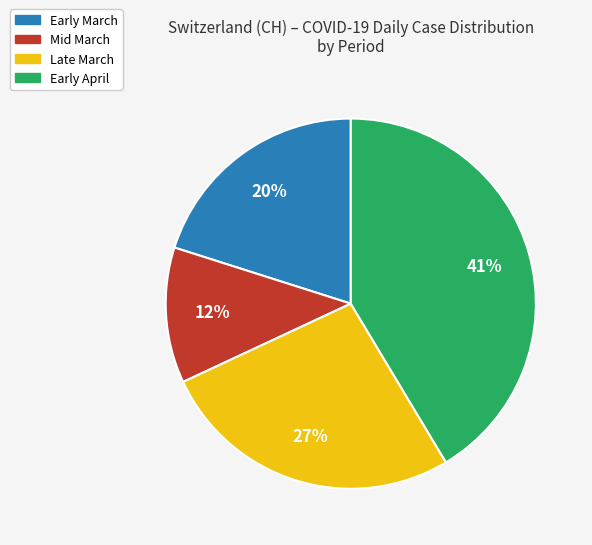

Does any single category account for the majority?

No